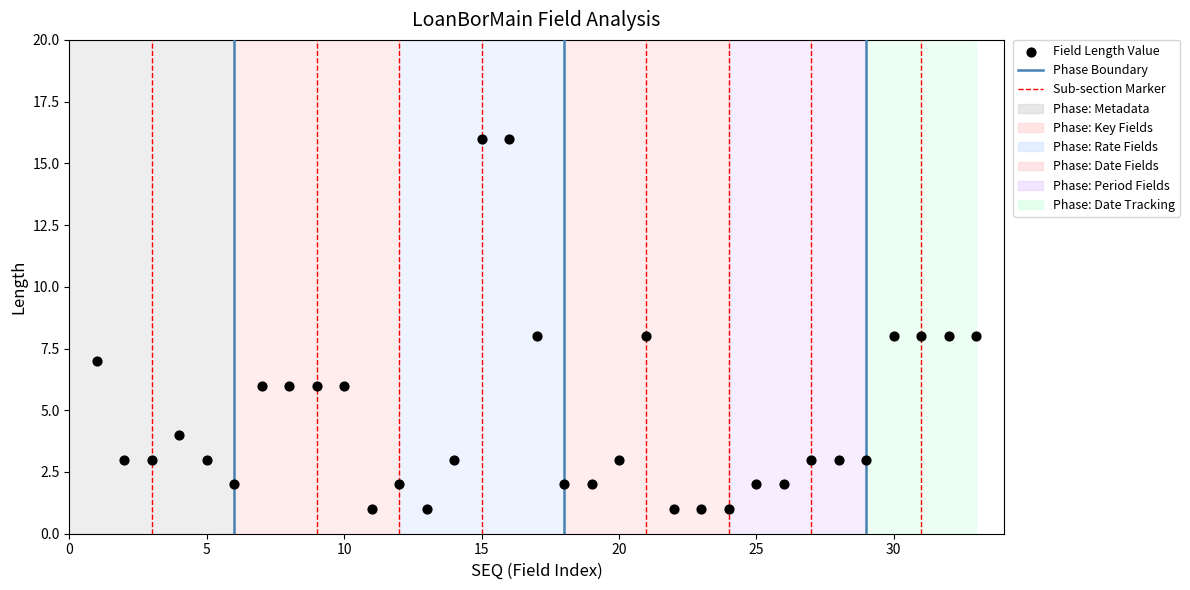

What is the range of X values (max minus min)?

32